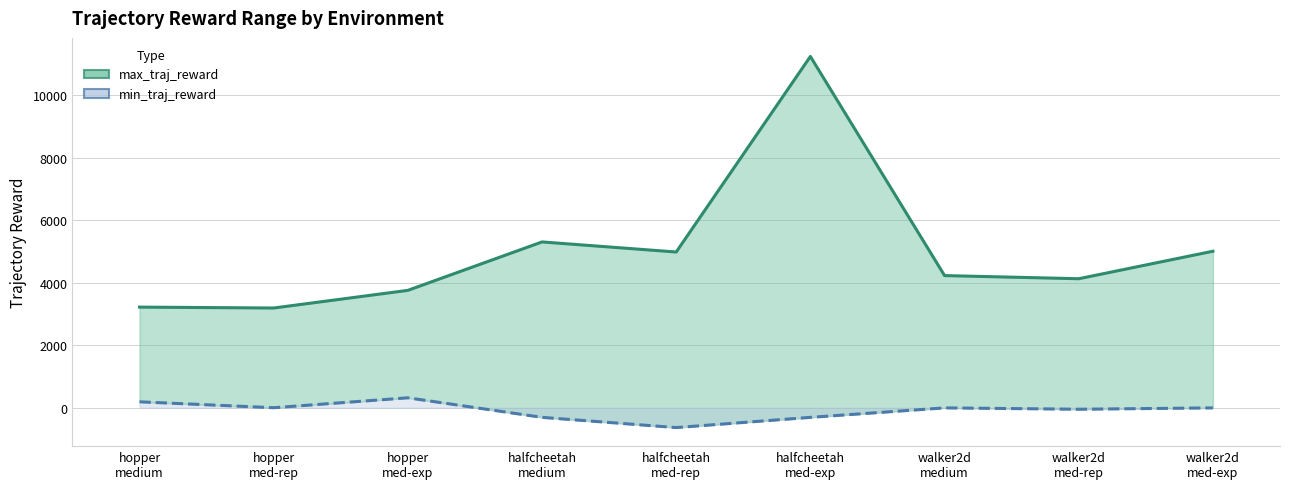

The value of min_traj_reward at walker2d
med-rep is -50.2. True or false?

True